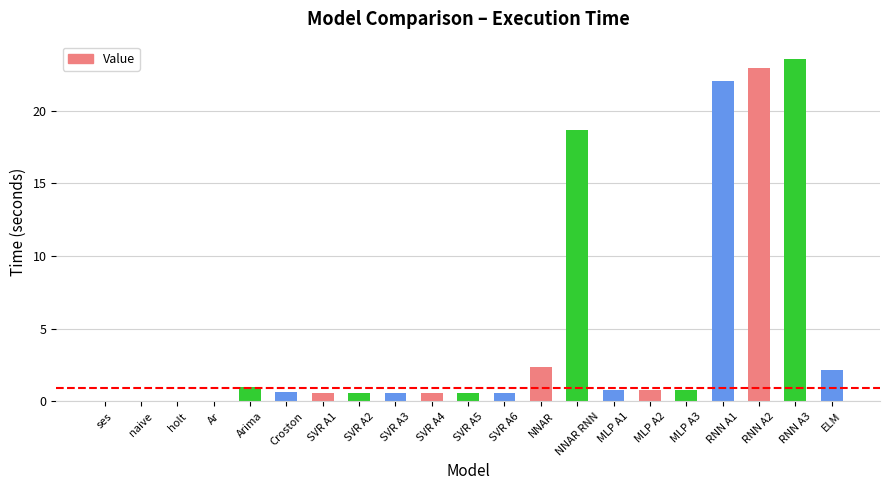

What is the difference between the values at RNN A2 and SVR A3?

22.4